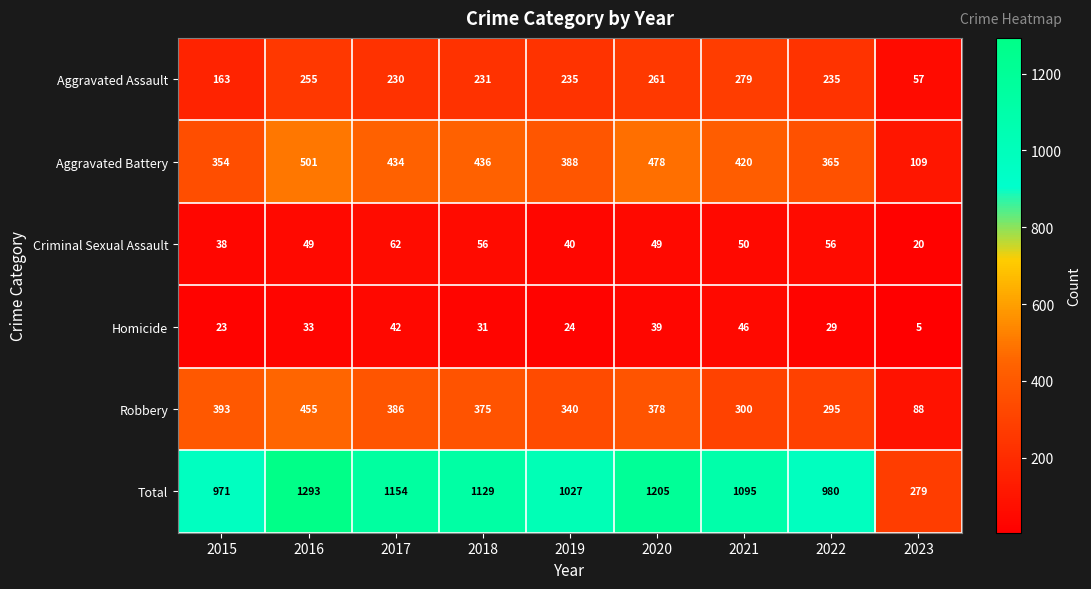

What is the maximum value shown in the chart?

1293